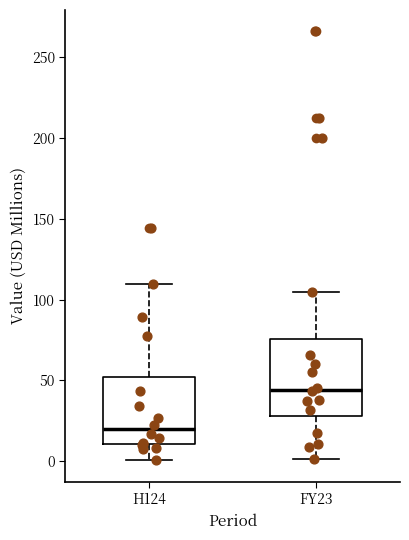

Reading left to right, transcribe this box plot: for each box, give where its median line is, the range the box spans, and where its two whiskers end, as read against the y-axis. The values are not printed on the chart, so give them approximately, as read against the axis.

H124: median 20, box 10 to 50, whiskers 0 to 110
FY23: median 45, box 30 to 75, whiskers 0 to 105